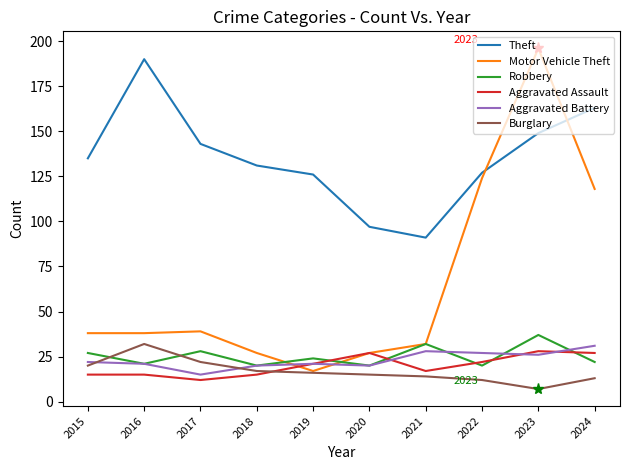

How many intersections are there between Aggravated Assault and Robbery?

5